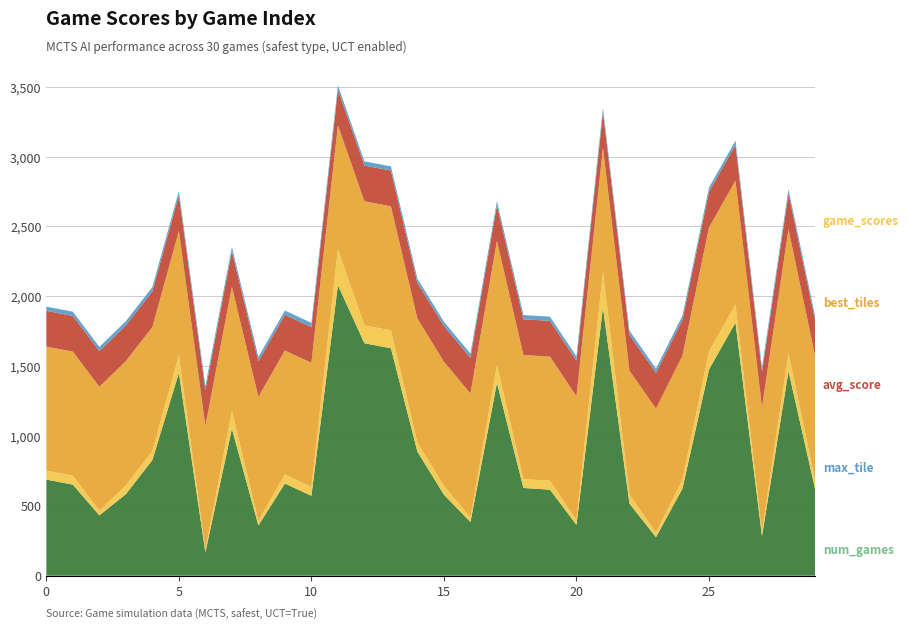

Reading left to right, list all the values displayed in this chart.

game_scores: 0=688	1=652	2=432	3=584	4=828	5=1452	6=168	7=1052	8=360	9=660	10=572	11=2080	12=1664	13=1628	14=888	15=580	16=384	17=1380	18=628	19=616	20=364	21=1920	22=516	23=276	24=624	25=1476	26=1812	27=284	28=1464	29=624
best_tiles: 0=64	1=64	2=32	3=64	4=64	5=128	6=16	7=128	8=32	9=64	10=64	11=256	12=128	13=128	14=64	15=64	16=32	17=128	18=64	19=64	20=32	21=256	22=64	23=32	24=64	25=128	26=128	27=32	28=128	29=64
avg_score: 0=888	1=888	2=888	3=888	4=888	5=888	6=888	7=888	8=888	9=888	10=888	11=888	12=888	13=888	14=888	15=888	16=888	17=888	18=888	19=888	20=888	21=888	22=888	23=888	24=888	25=888	26=888	27=888	28=888	29=888
max_tile: 0=256	1=256	2=256	3=256	4=256	5=256	6=256	7=256	8=256	9=256	10=256	11=256	12=256	13=256	14=256	15=256	16=256	17=256	18=256	19=256	20=256	21=256	22=256	23=256	24=256	25=256	26=256	27=256	28=256	29=256
num_games: 0=30	1=30	2=30	3=30	4=30	5=30	6=30	7=30	8=30	9=30	10=30	11=30	12=30	13=30	14=30	15=30	16=30	17=30	18=30	19=30	20=30	21=30	22=30	23=30	24=30	25=30	26=30	27=30	28=30	29=30